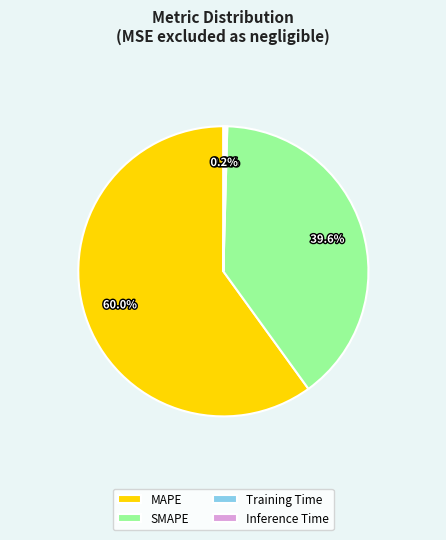

Which slice is the largest?

MAPE